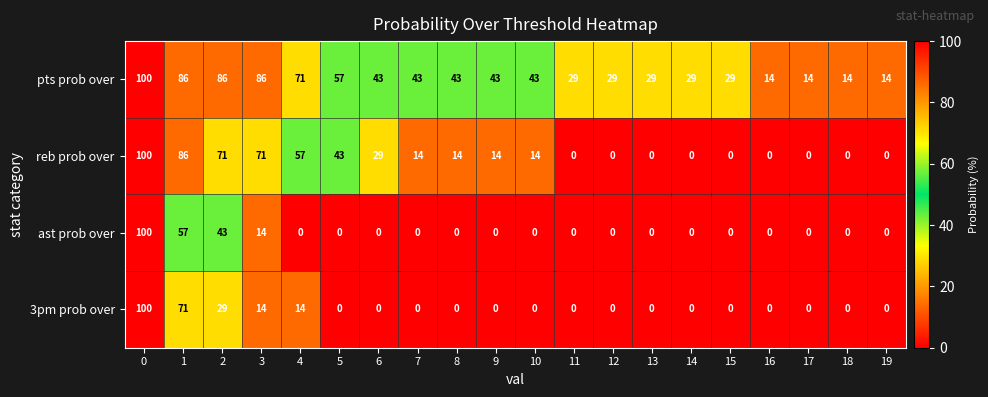

What is the maximum value shown in the chart?

100